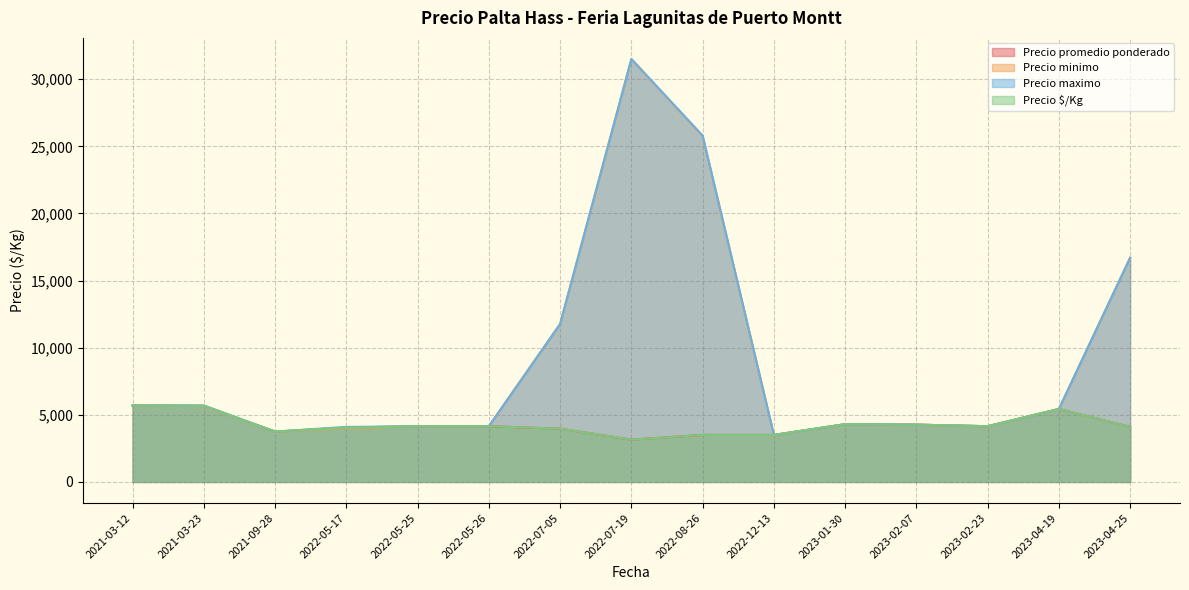

True or false: Precio maximo and Precio promedio ponderado intersect in this chart.

False